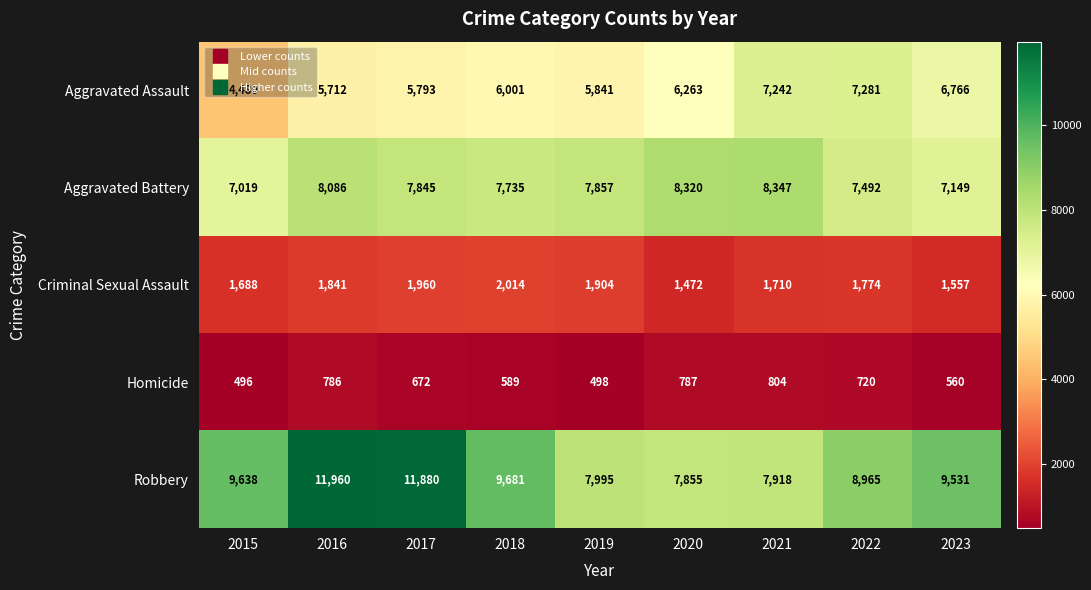

Which series has the largest range (max minus min)?

Robbery